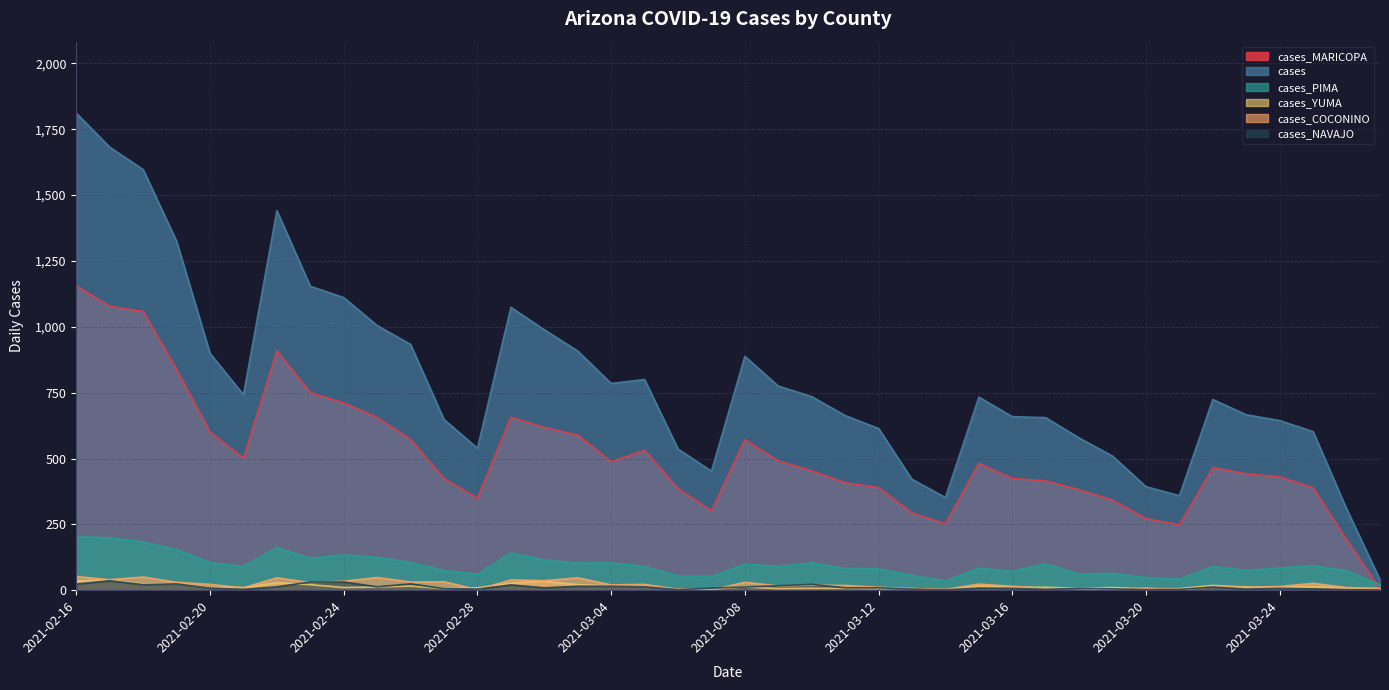

What is the spread (max minus min) of values at 2021-02-19?

1301